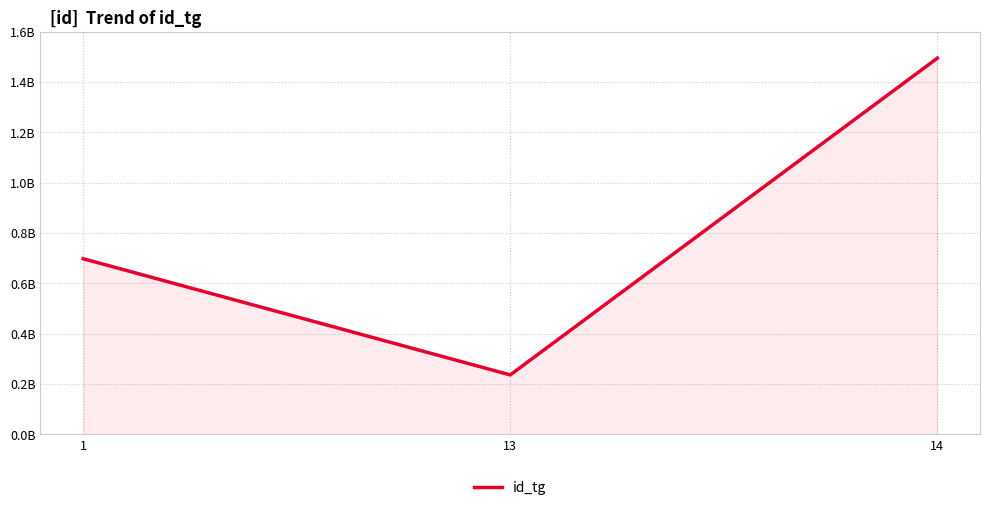

Does the chart display data point markers on the line(s)?

No